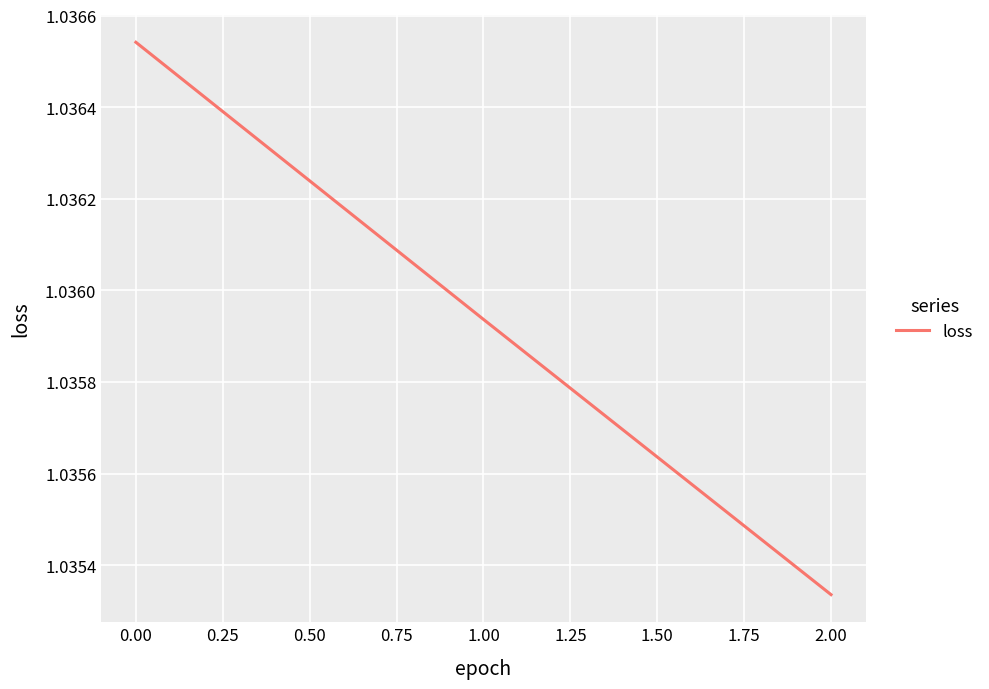

What position from the left is 1.00?

2